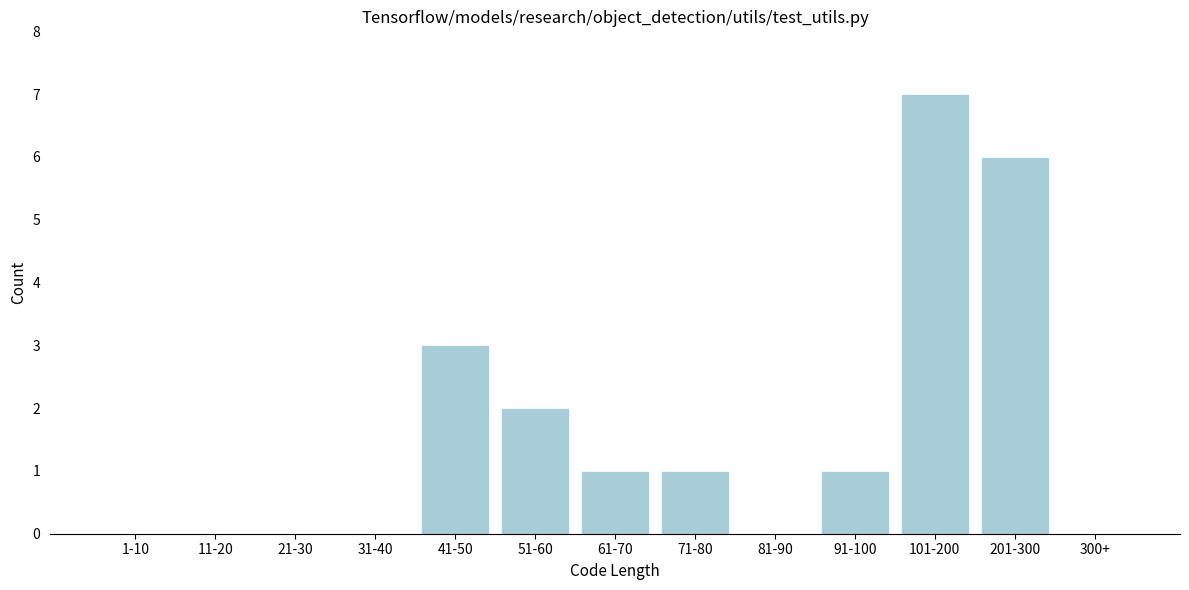

Reading right to left, transcribe all the data shown in this chart.

300+=0	201-300=6	101-200=7	91-100=1	81-90=0	71-80=1	61-70=1	51-60=2	41-50=3	31-40=0	21-30=0	11-20=0	1-10=0